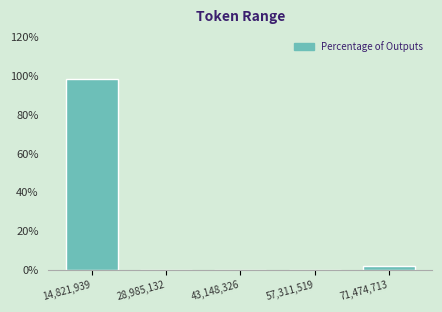

Reading left to right, extract all data points from this chart.

14,821,939=98.1	28,985,132=0.0	43,148,326=0.0	57,311,519=0.0	71,474,713=1.9